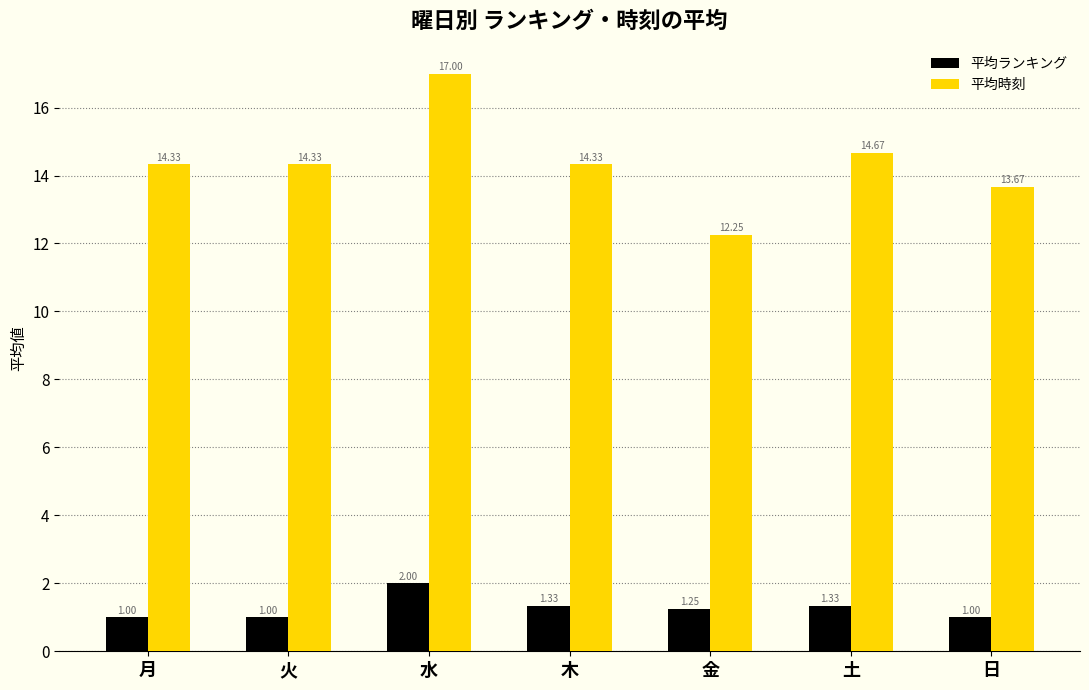

Rank the series by their maximum value, from lowest to highest.

平均ランキング, 平均時刻